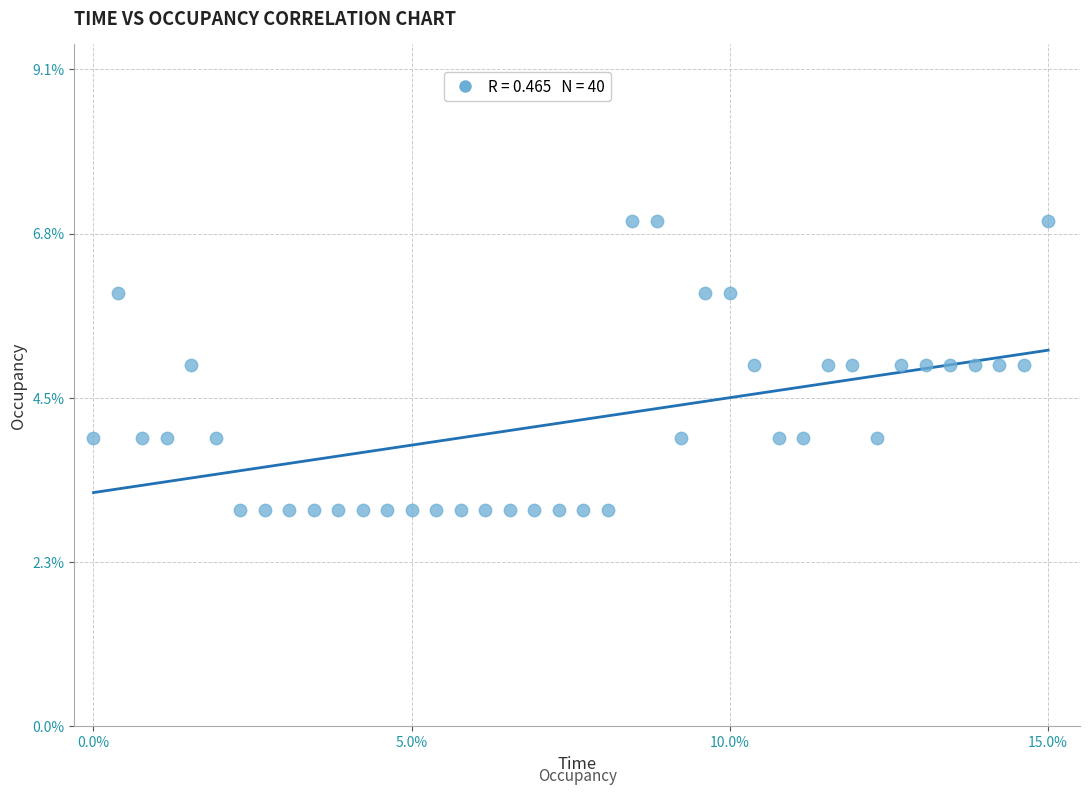

What is the range of Y values (max minus min)?

4